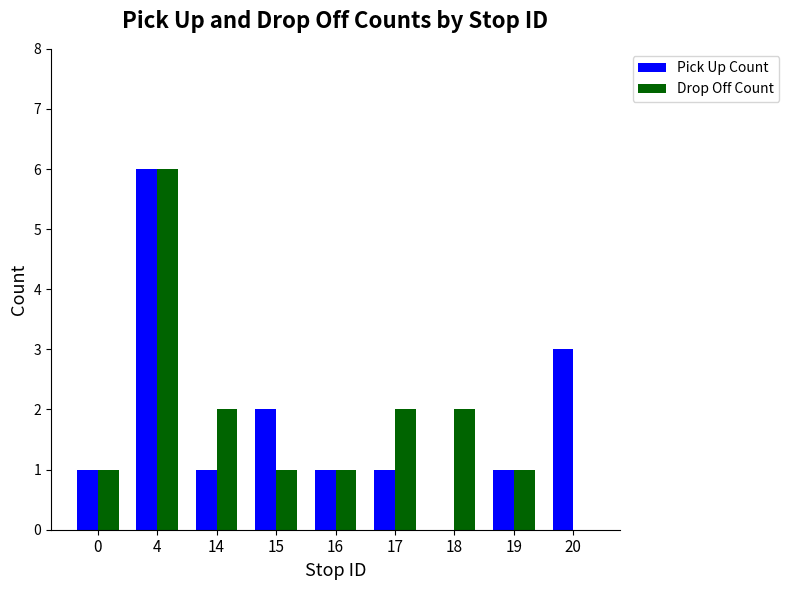

Count the number of data series in this chart.

2